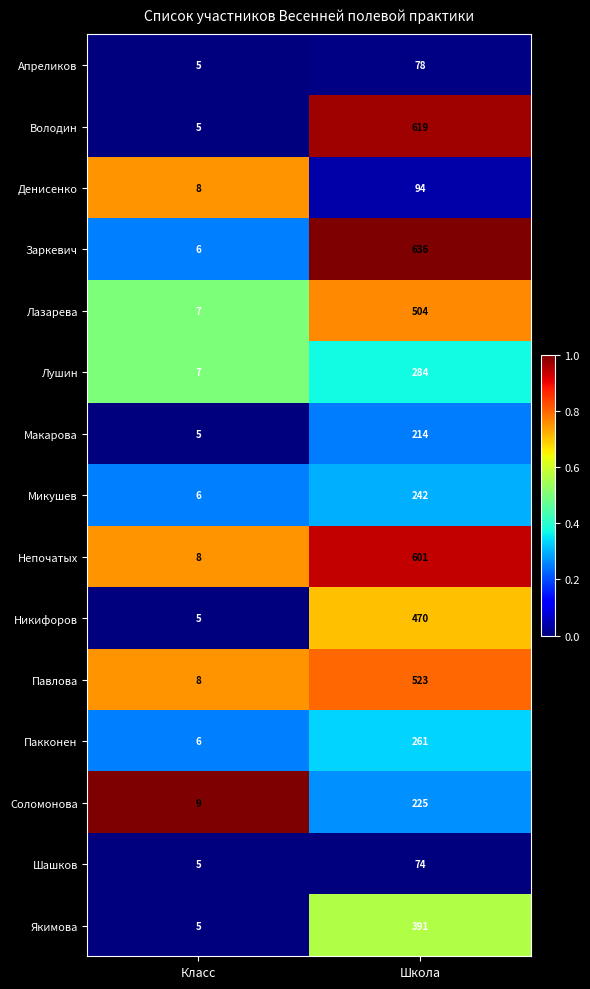

What is the difference between the maximum and minimum values in the Павлова series?

515